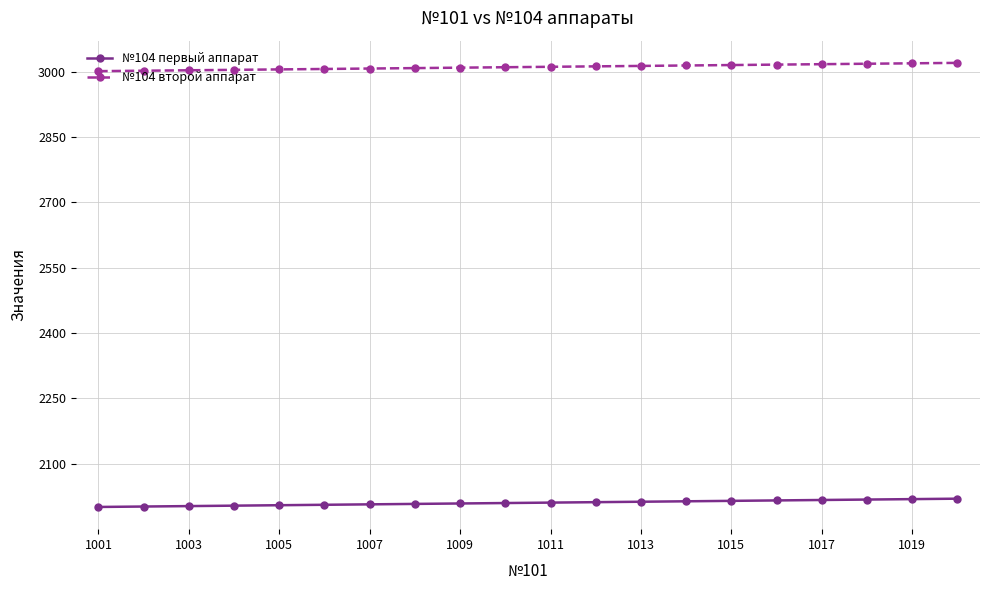

What is the value of the №104 второй аппарат point at the 13th from the left?

3013